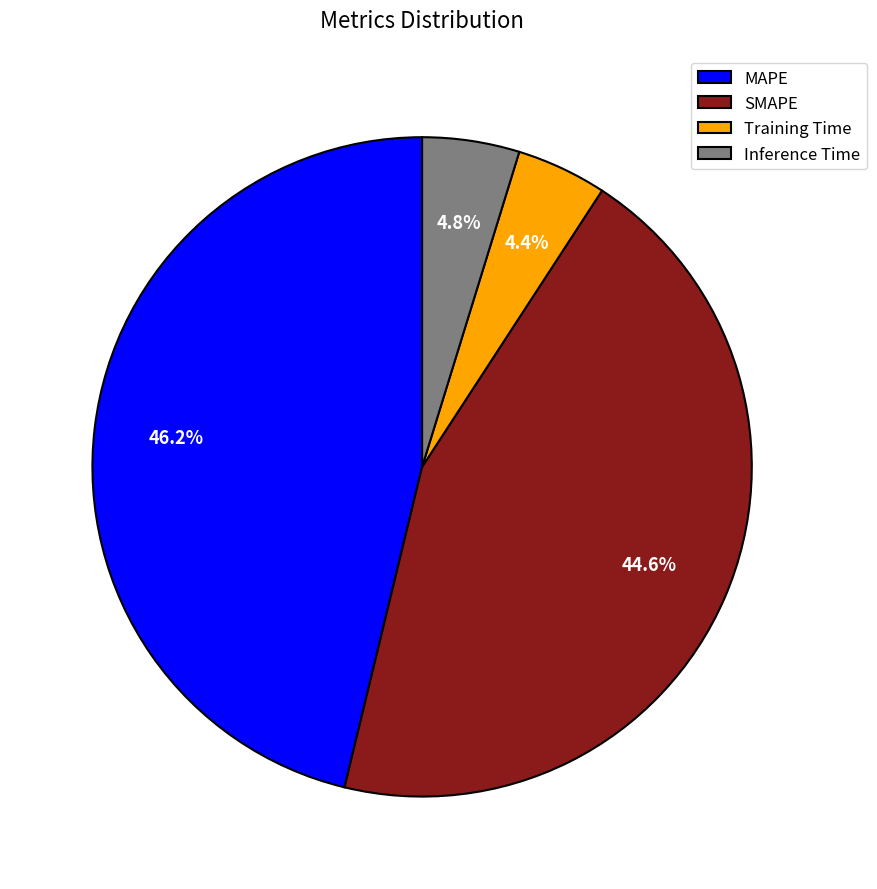

Does Training Time account for over 50% of the chart?

No